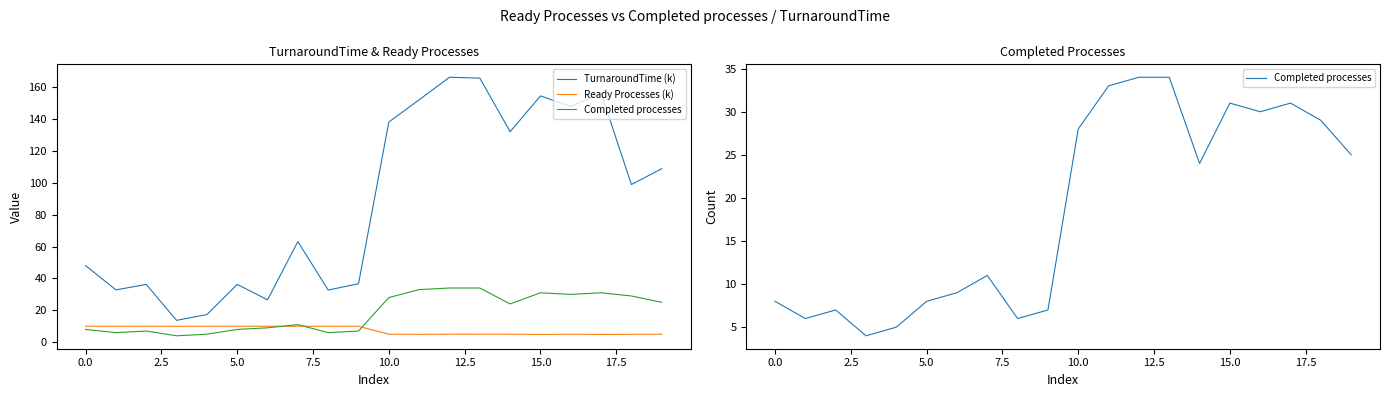

Which series has the widest spread of values?

TurnaroundTime (k)